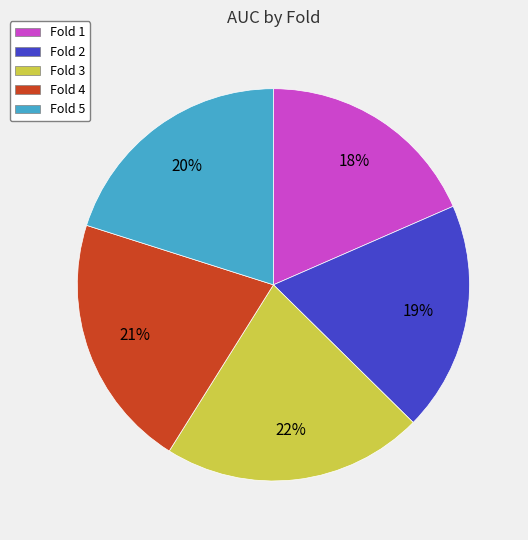

To the nearest percent, what is the average slice percentage?

20%